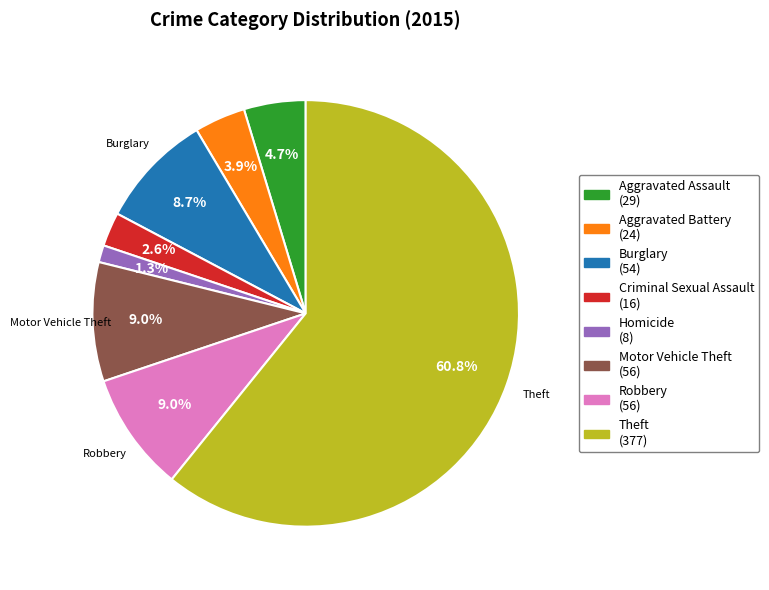

Is there any slice that represents more than half of the pie?

Yes